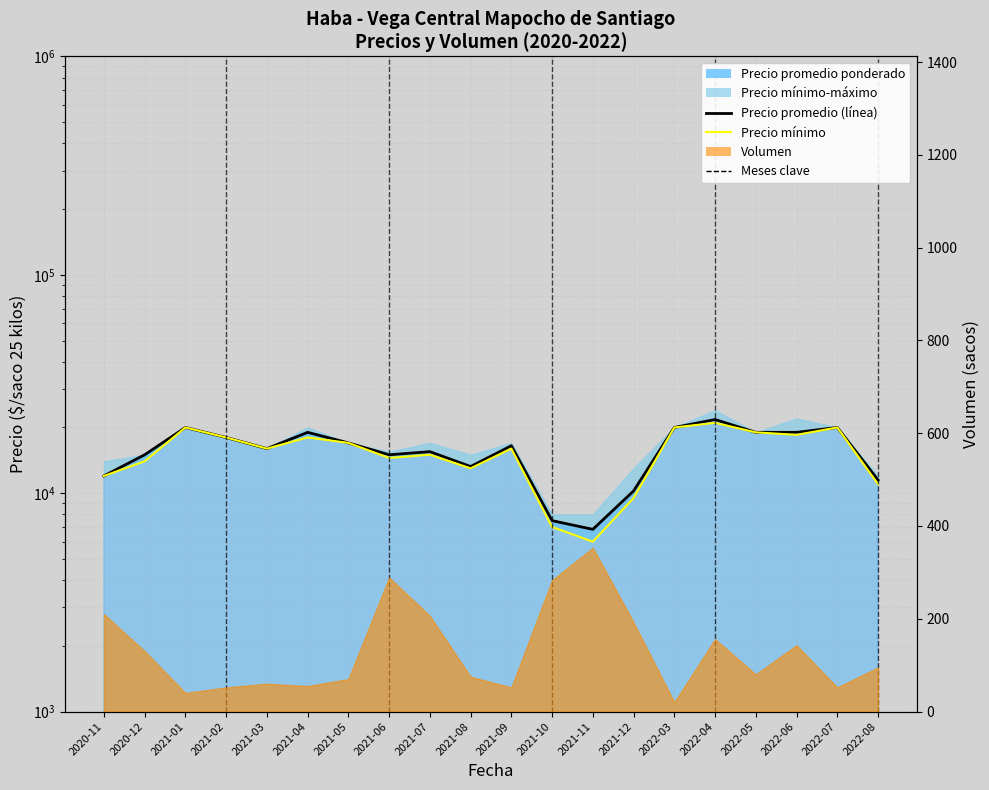

What is the maximum value for Precio mínimo?

21000